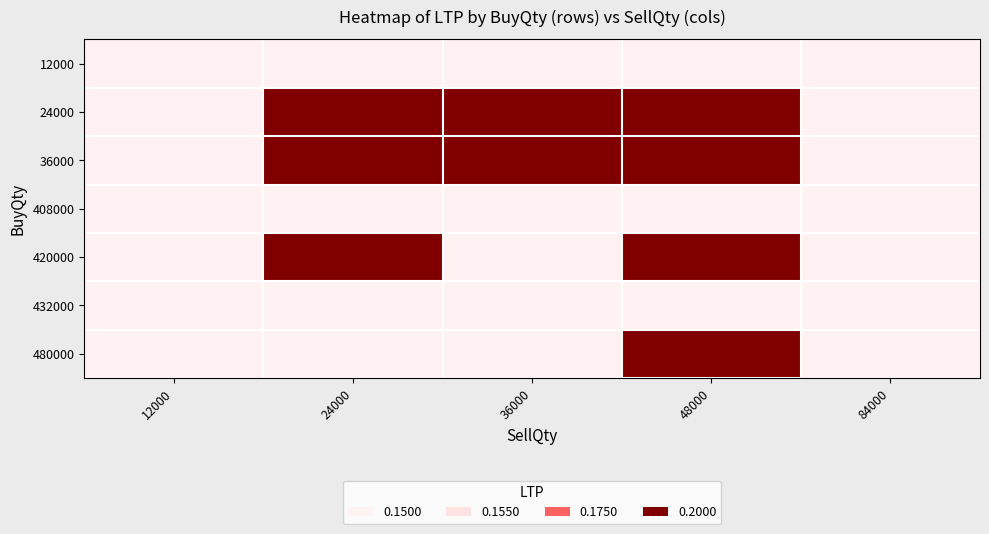

Which series has the widest spread of values?

24000